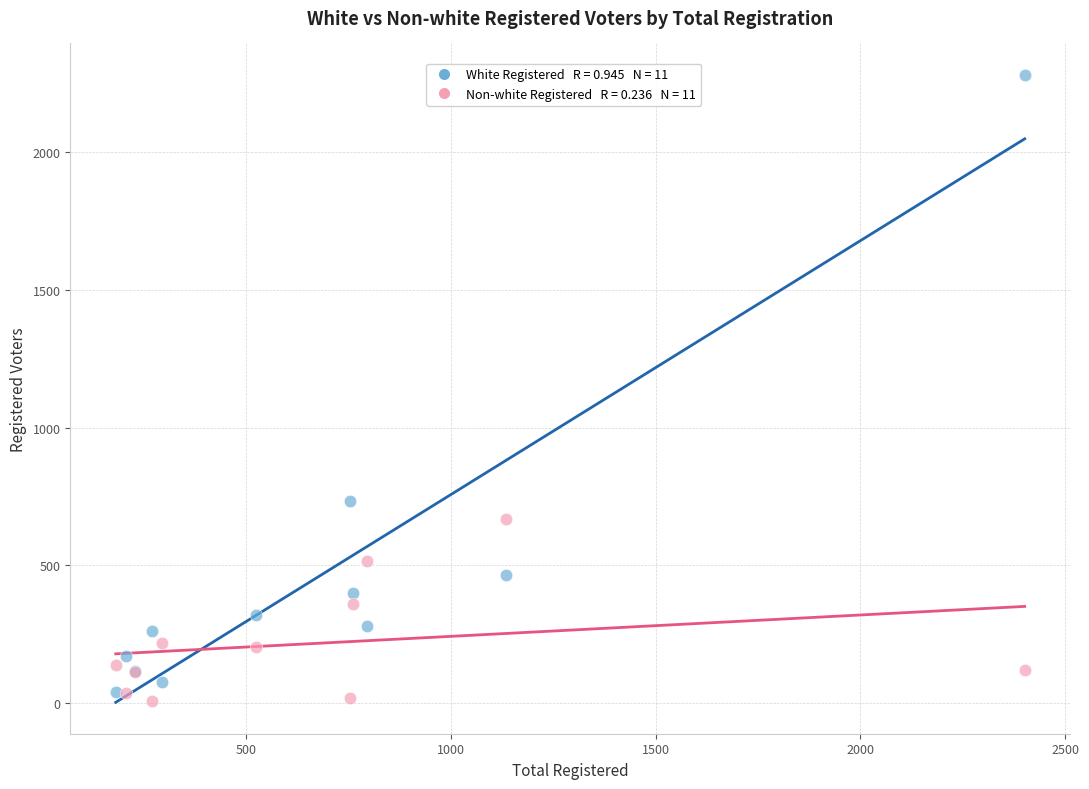

Across all series, what Y value is closest to 1145?

733